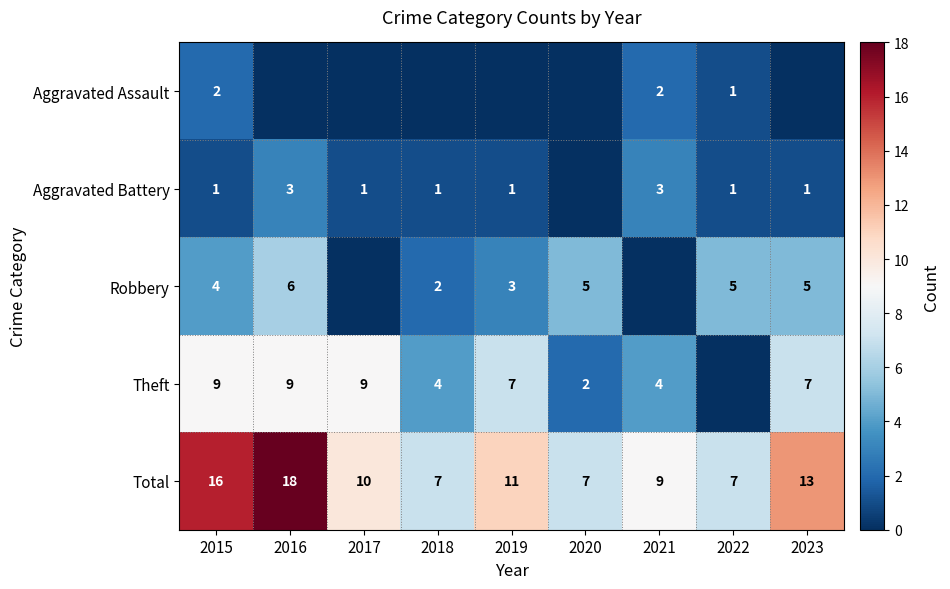

At which label does Total first exceed 10?

2015